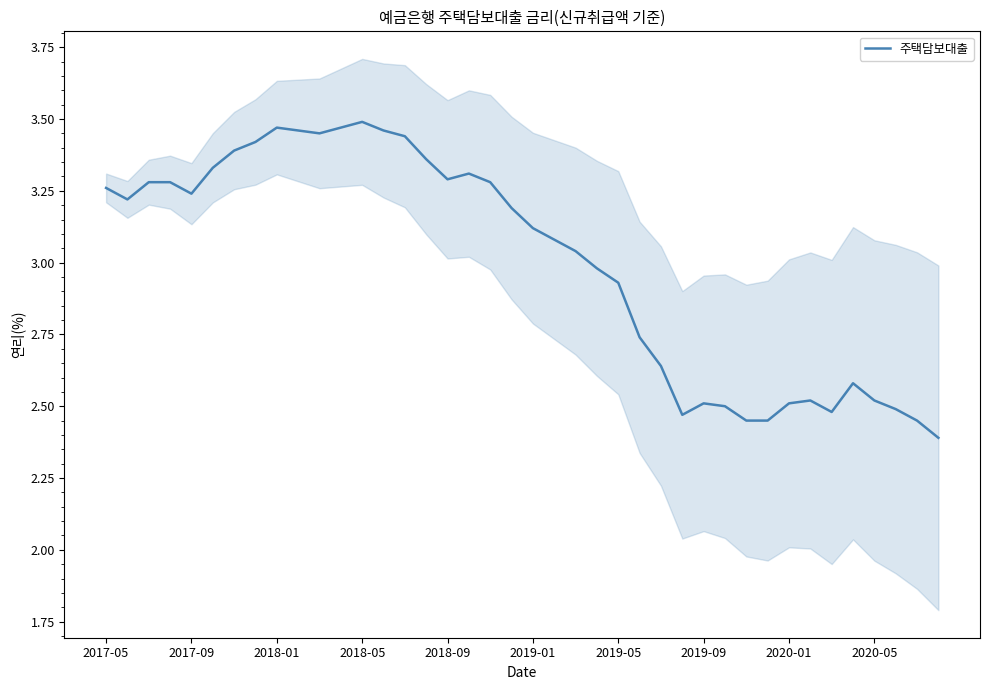

True or false: there are more than 1 points higher than both neighbors.

True